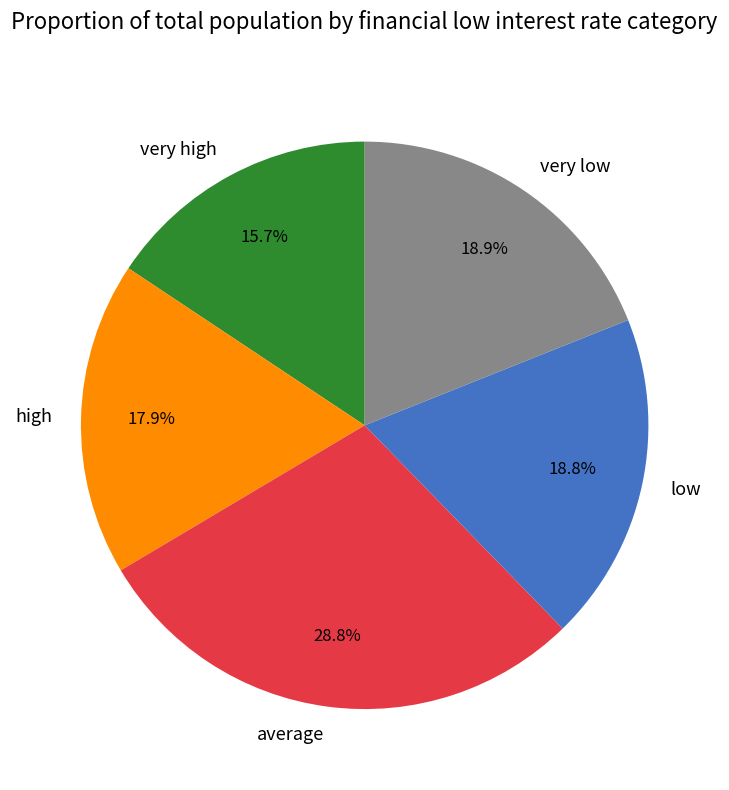

Combined, do average and high account for over 50%?

No